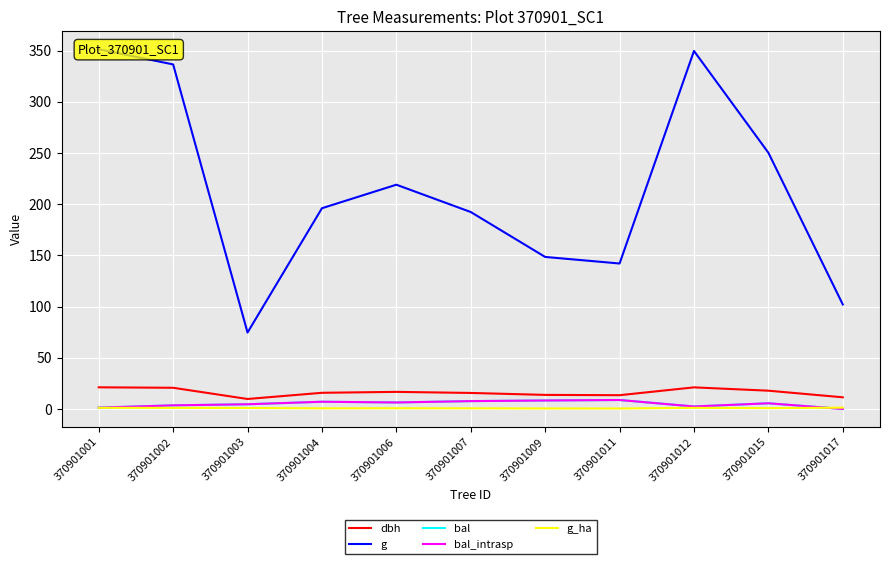

Where does the bal_intrasp series first go above 5?

370901004